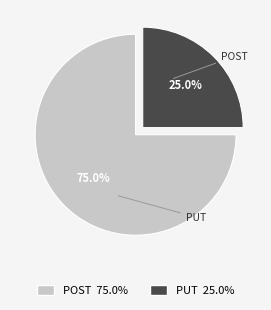

Is there a majority slice in this chart?

Yes